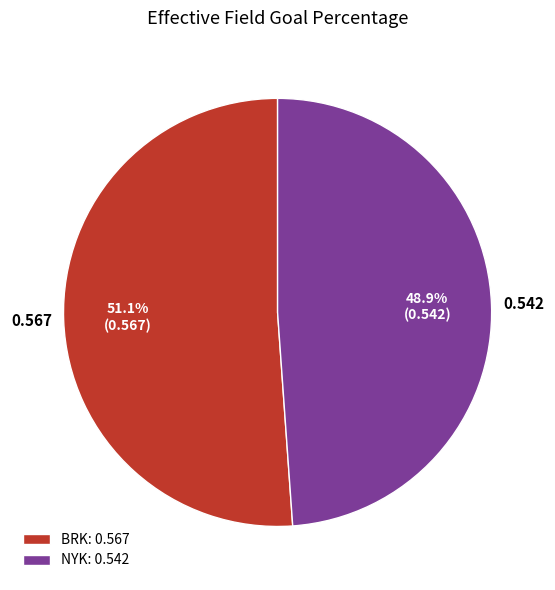

To the nearest percent, what percentage of the pie is NYK?

49%